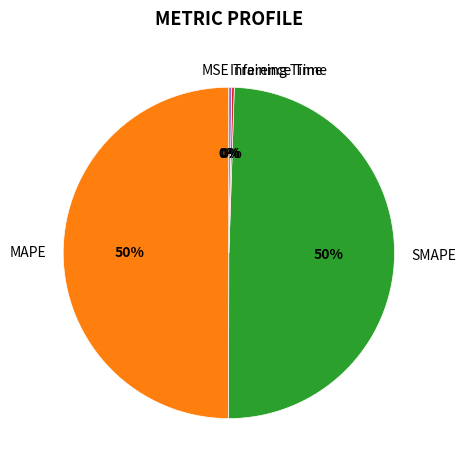

Between Inference Time and SMAPE, which is larger?

SMAPE